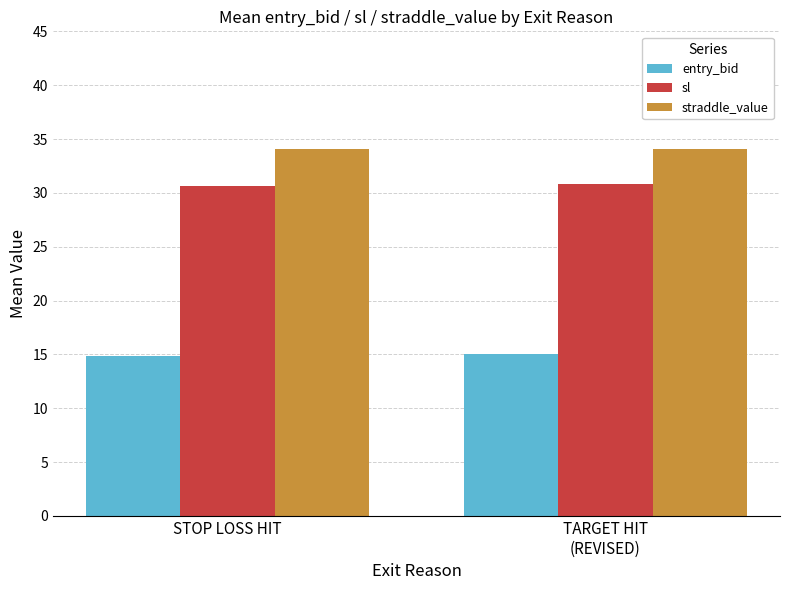

What is the sum of all sl values?

61.5